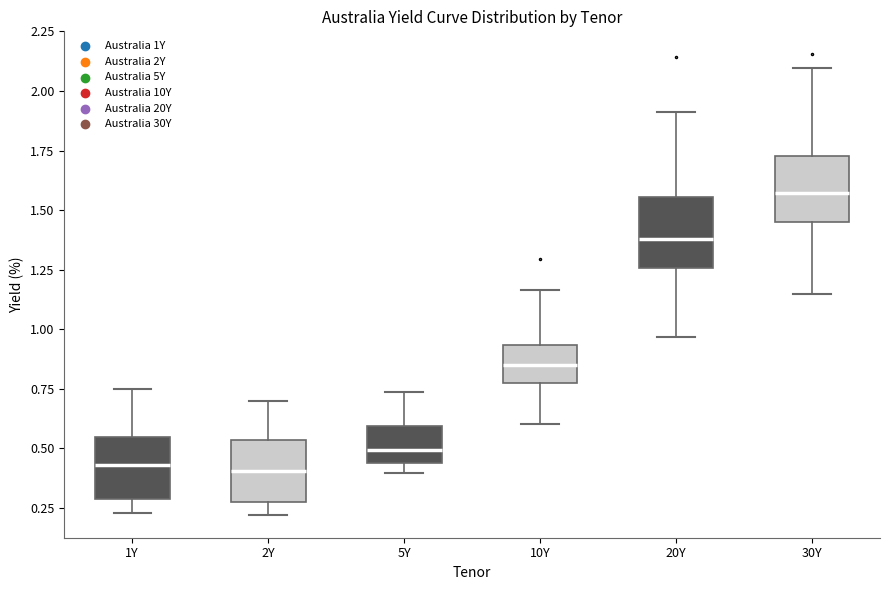

Where does the median line of the box for 10Y sit on the y-axis? The values are not printed on the chart, so give them approximately, as read against the axis.

0.85